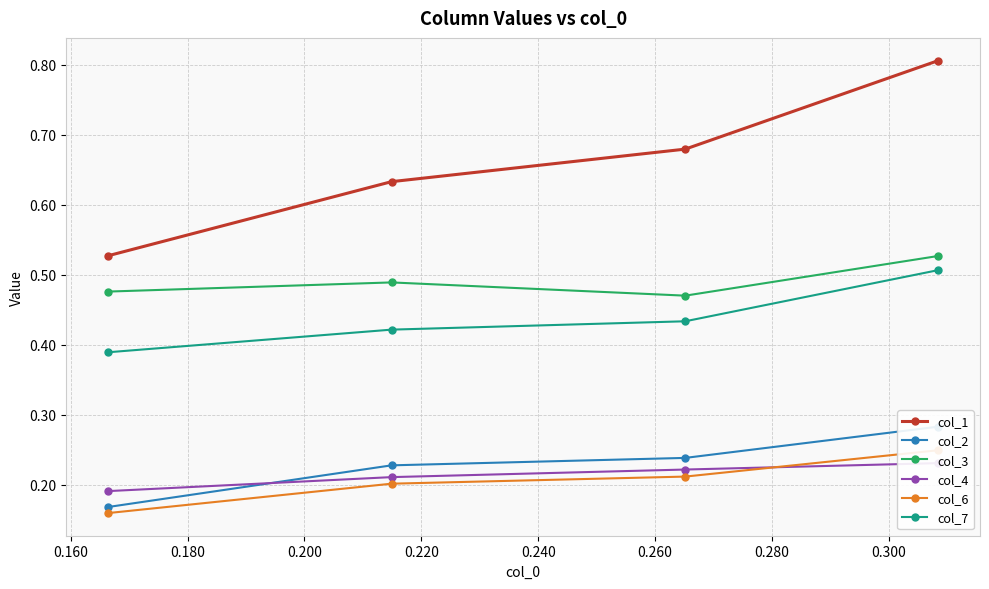

True or false: col_7 has more than 0 interior local peaks.

False